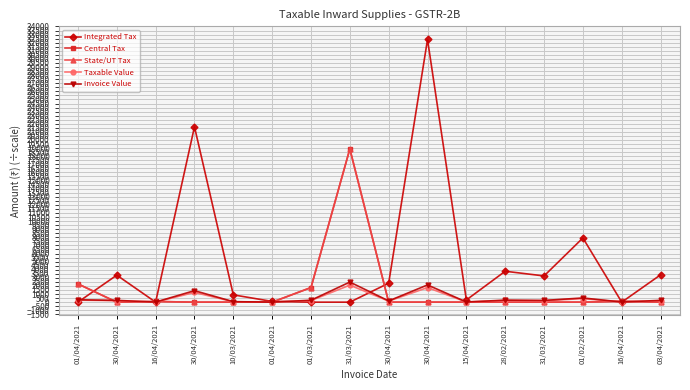

Does the chart have visible grid lines?

Yes